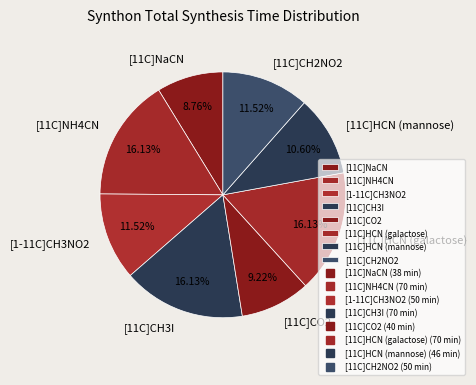

To the nearest percent, what is the combined percentage of [11C]HCN (galactose) and [11C]CH2NO2?

28%